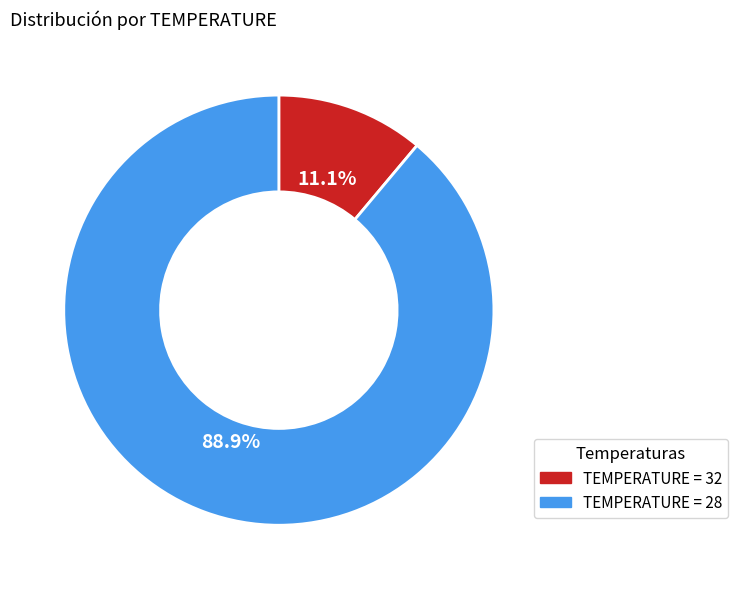

Does any single category account for the majority?

Yes